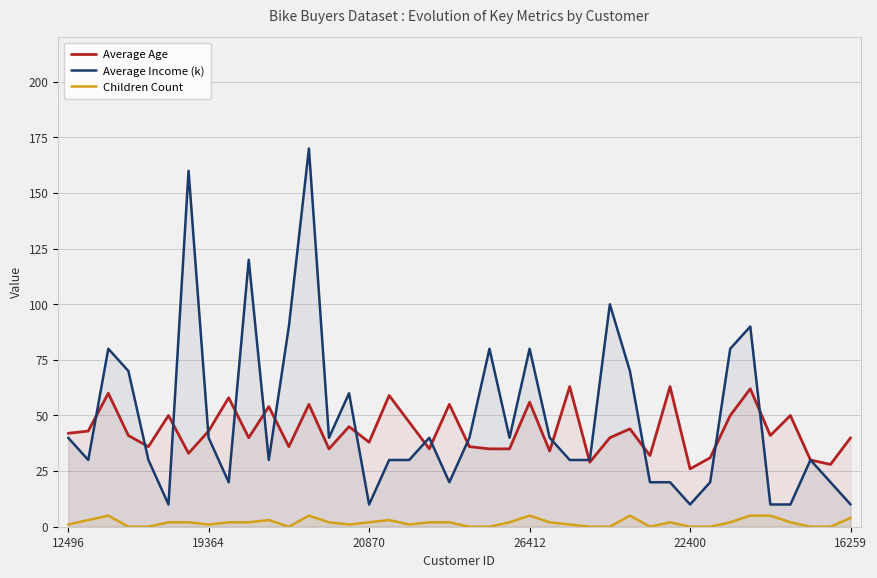

Which category has the highest value in the Average Age series?

25